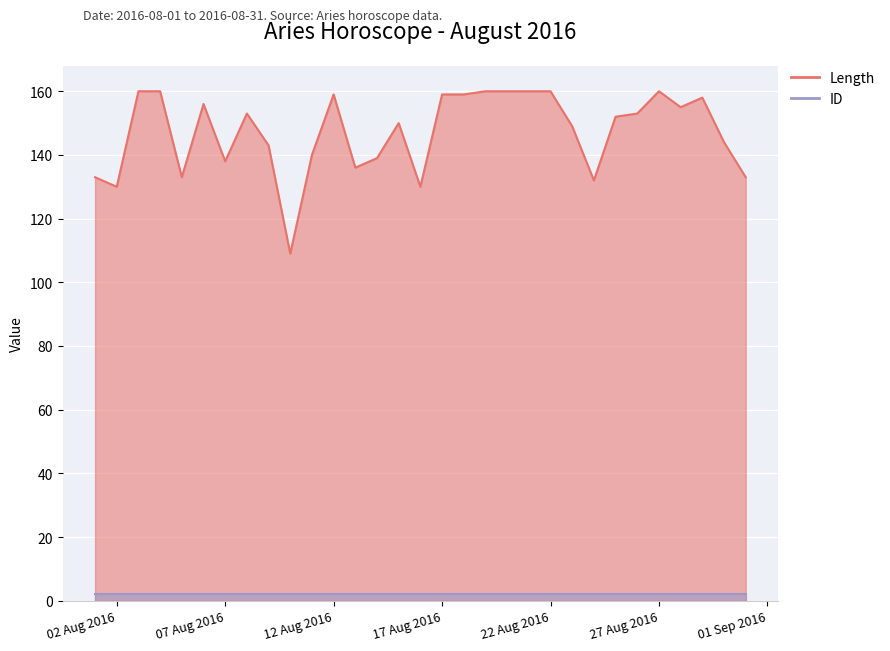

What is the value of the 25th point from the left?

152